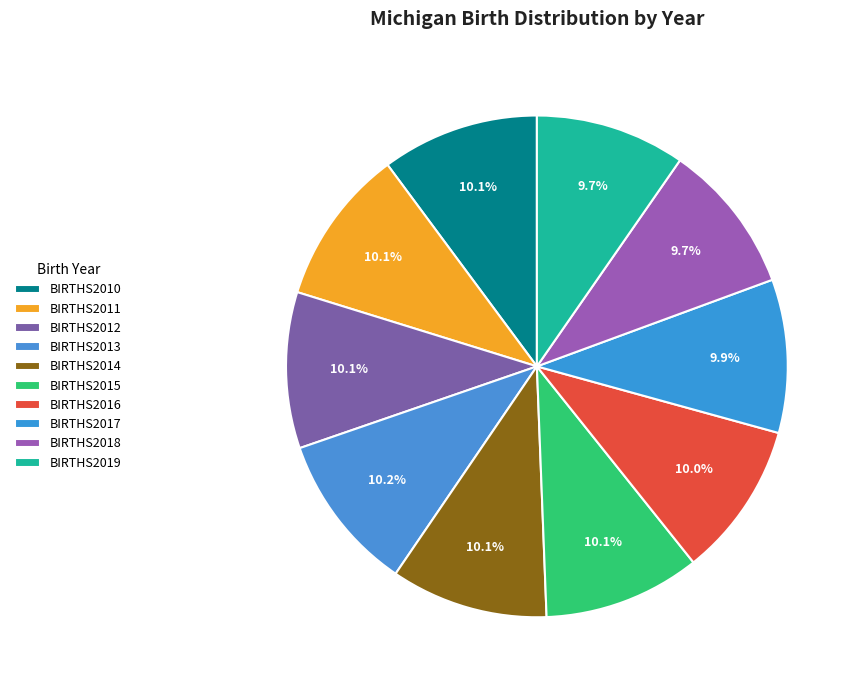

How many slices are in this pie chart?

10